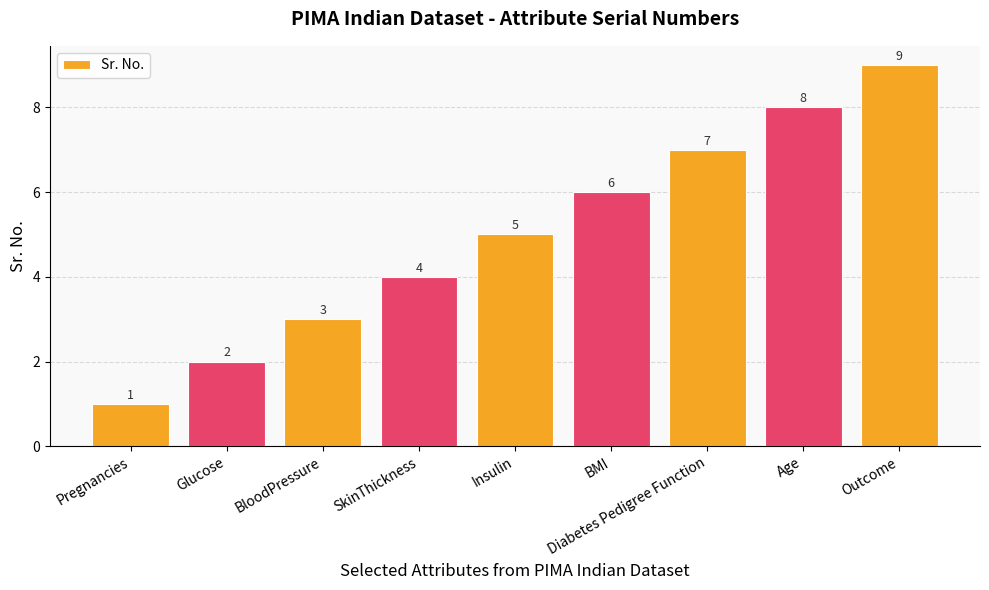

Does the chart contain stacked bars?

No